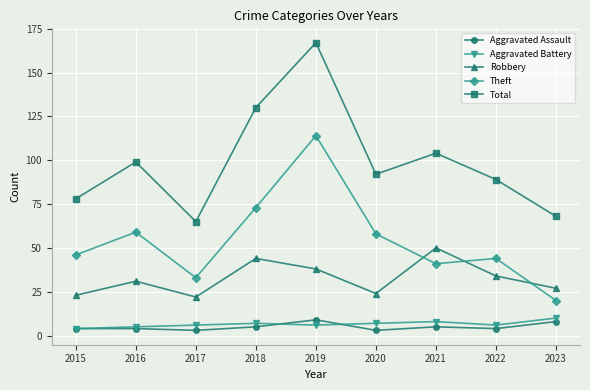

True or false: Aggravated Assault and Robbery intersect in this chart.

False